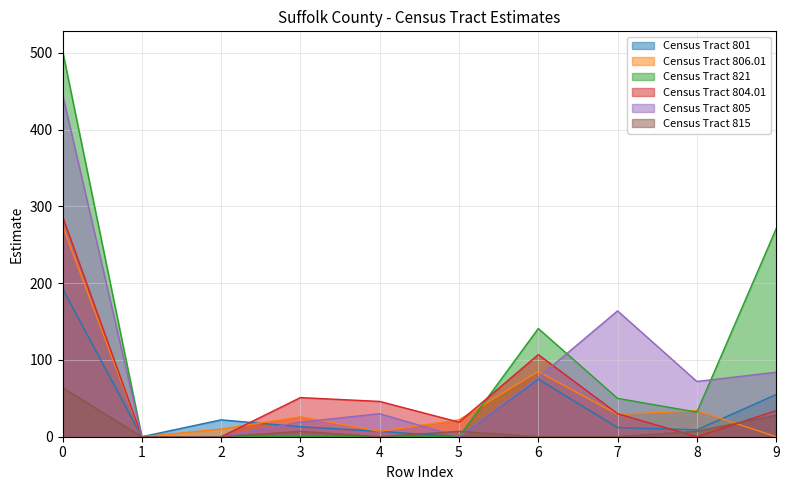

How many interior local valleys does the Census Tract 821 series have?

1